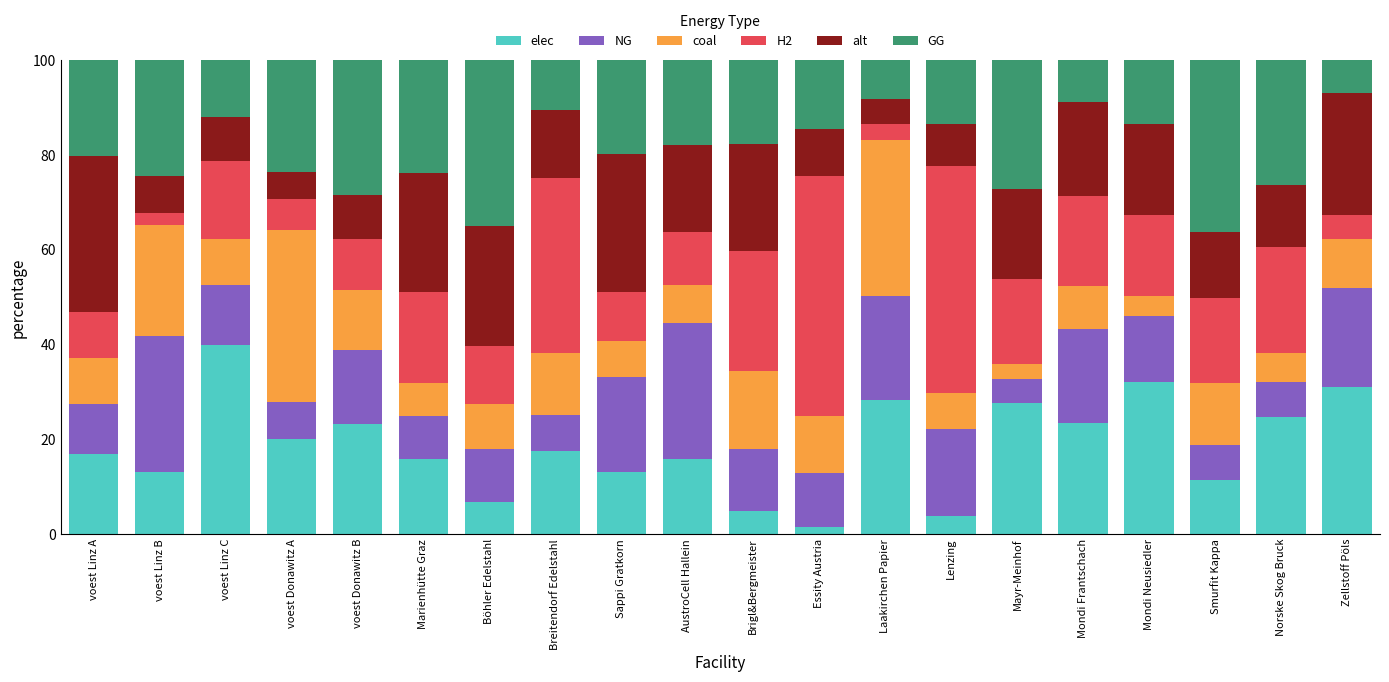

What is the value of the elec bar at the 16th from the left?

23.4